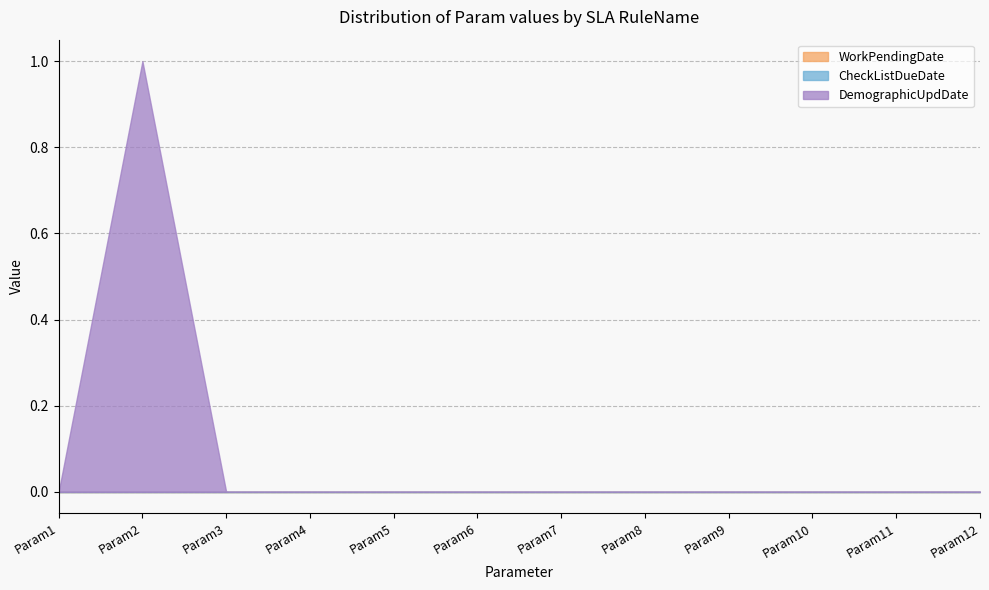

Which series has the largest total across all categories?

SLA_DemographicUpdDate